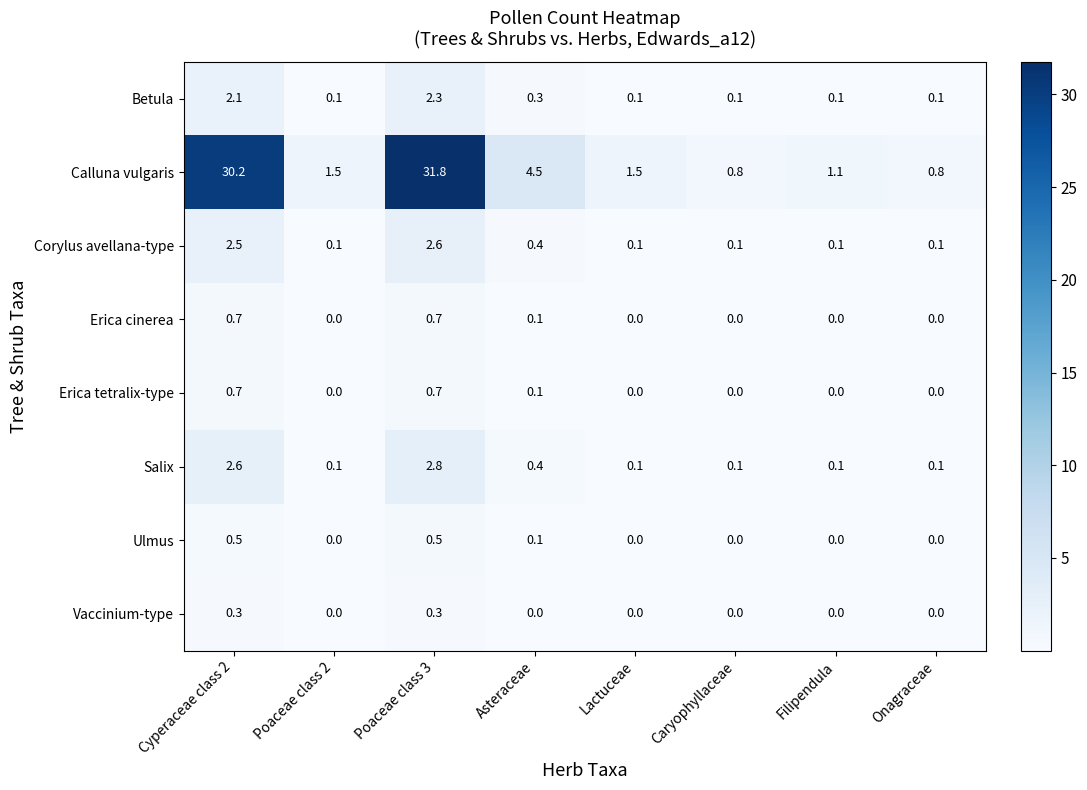

What is the difference between the maximum and second lowest values in the Ulmus series?

0.5